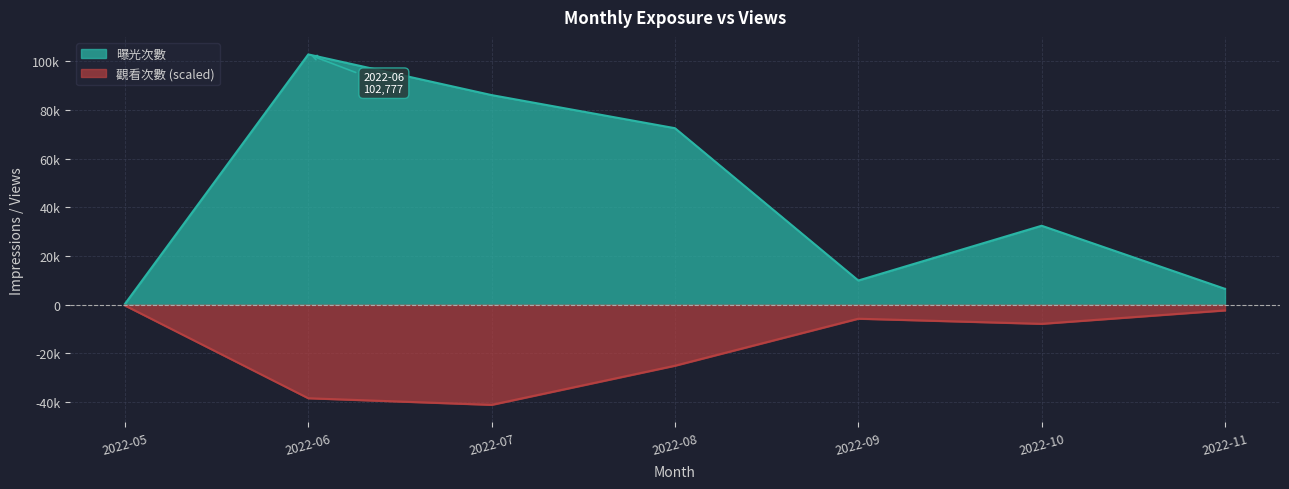

Which has a higher value, 2022-09 or 2022-07?

2022-07